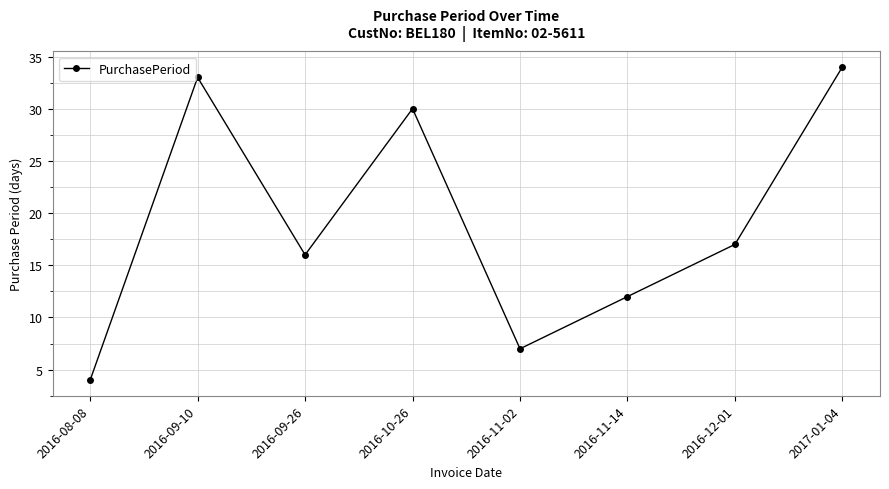

The value at 2016-10-26 is 52. True or false?

False